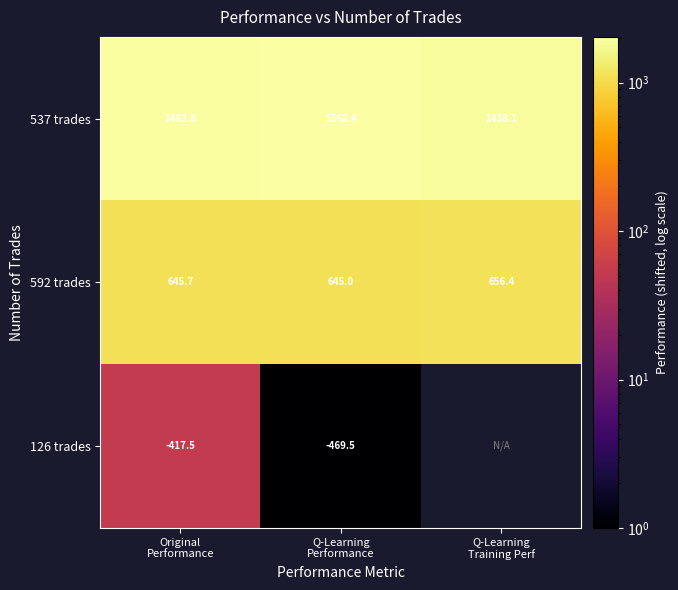

What is the minimum value for 592 trades?

645.0